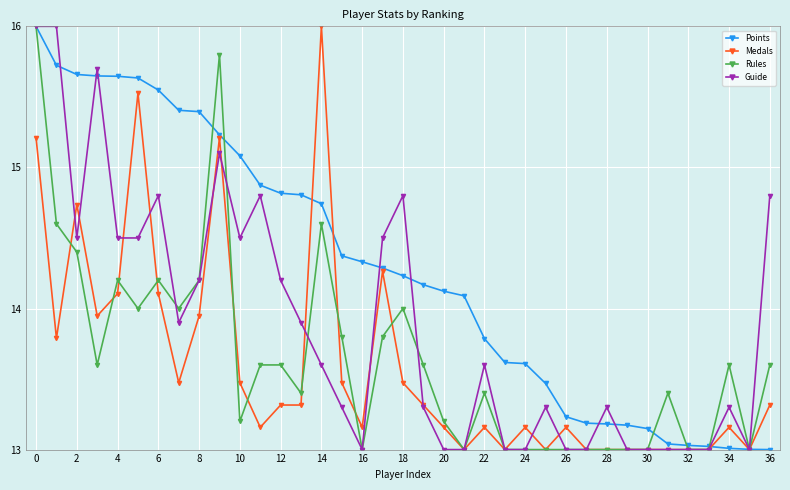

What is the difference between the second highest and second lowest values in the Medals series?

2.5